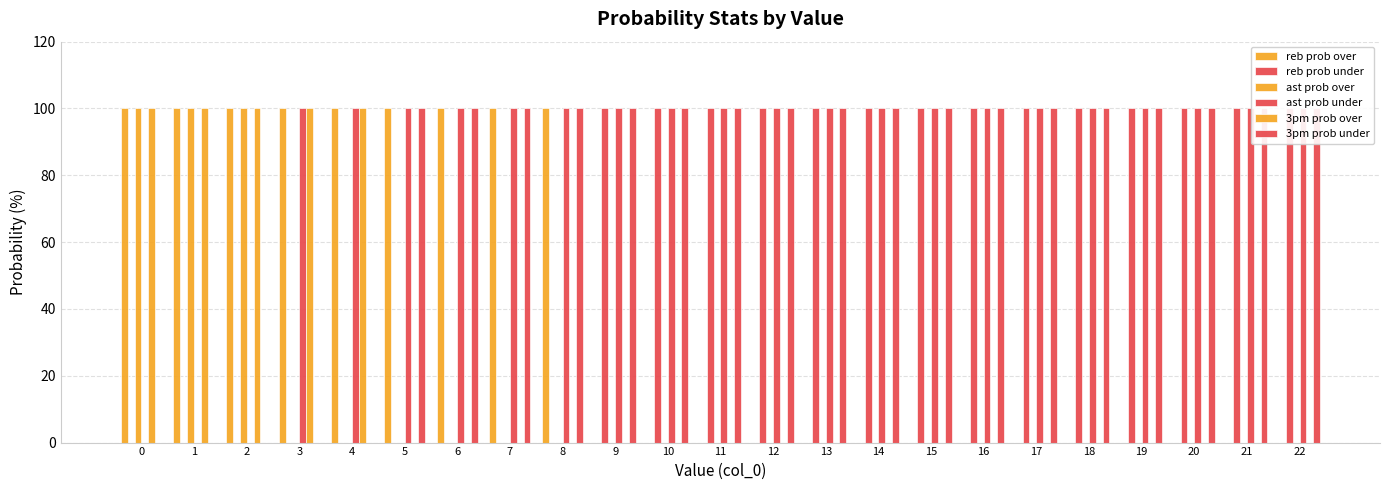

Does the chart contain stacked bars?

No